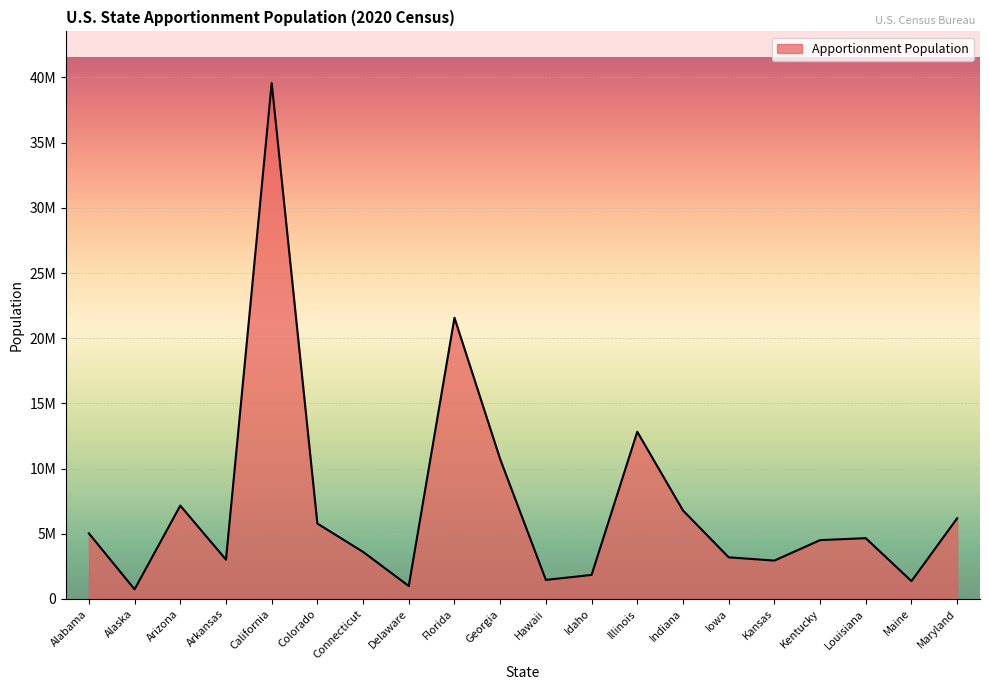

Reading left to right, list all the values displayed in this chart.

Alabama=5030053	Alaska=736081	Arizona=7158923	Arkansas=3013756	California=39576757	Colorado=5782171	Connecticut=3608298	Delaware=990837	Florida=21570527	Georgia=10725274	Hawaii=1460137	Idaho=1841377	Illinois=12822739	Indiana=6790280	Iowa=3192406	Kansas=2940865	Kentucky=4509342	Louisiana=4661468	Maine=1363582	Maryland=6185278